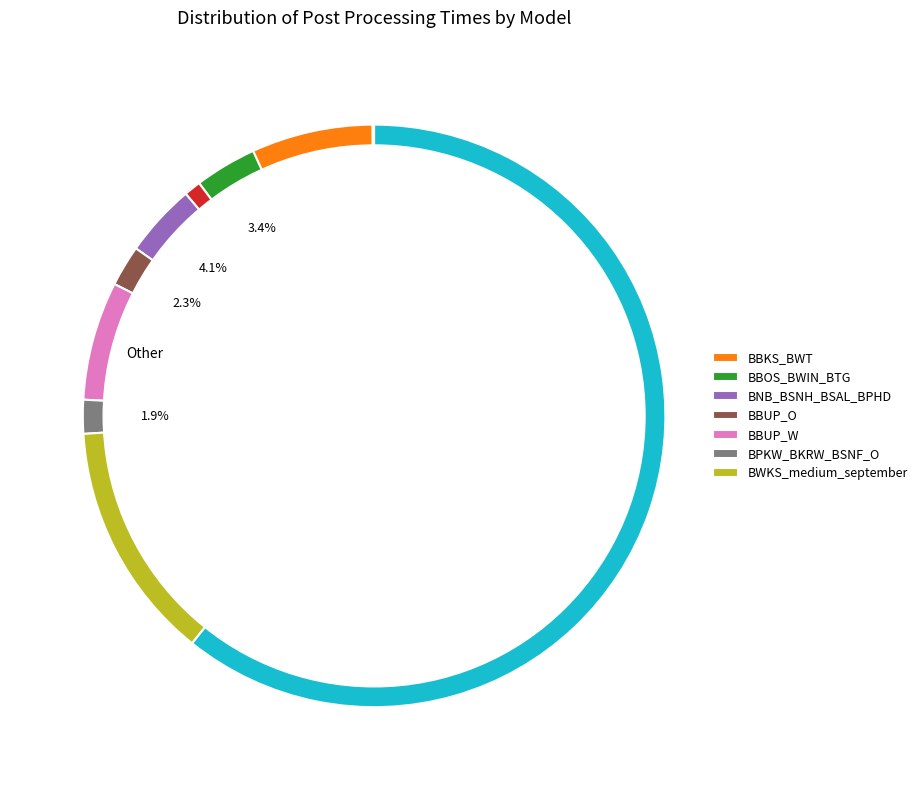

Which category has the smallest portion of the pie?

BBER_BBU